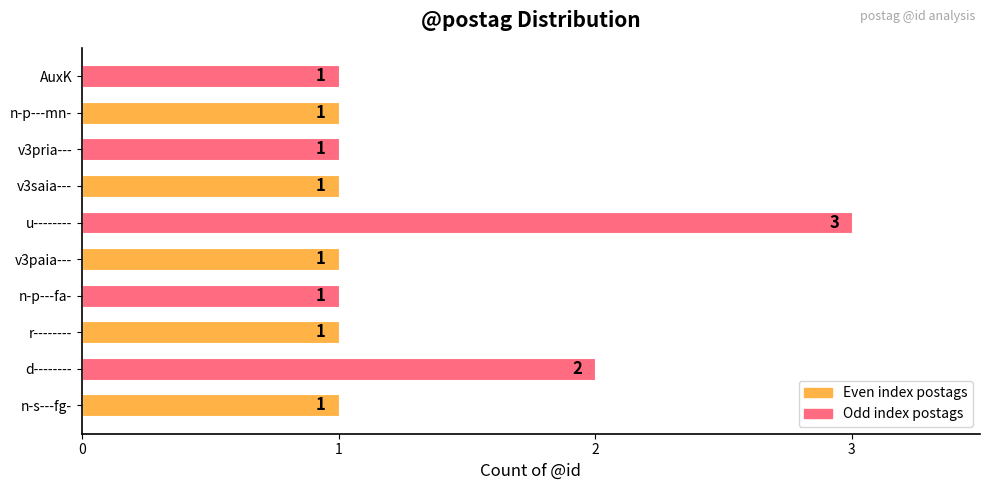

At which label is the value closest to 2?

d--------